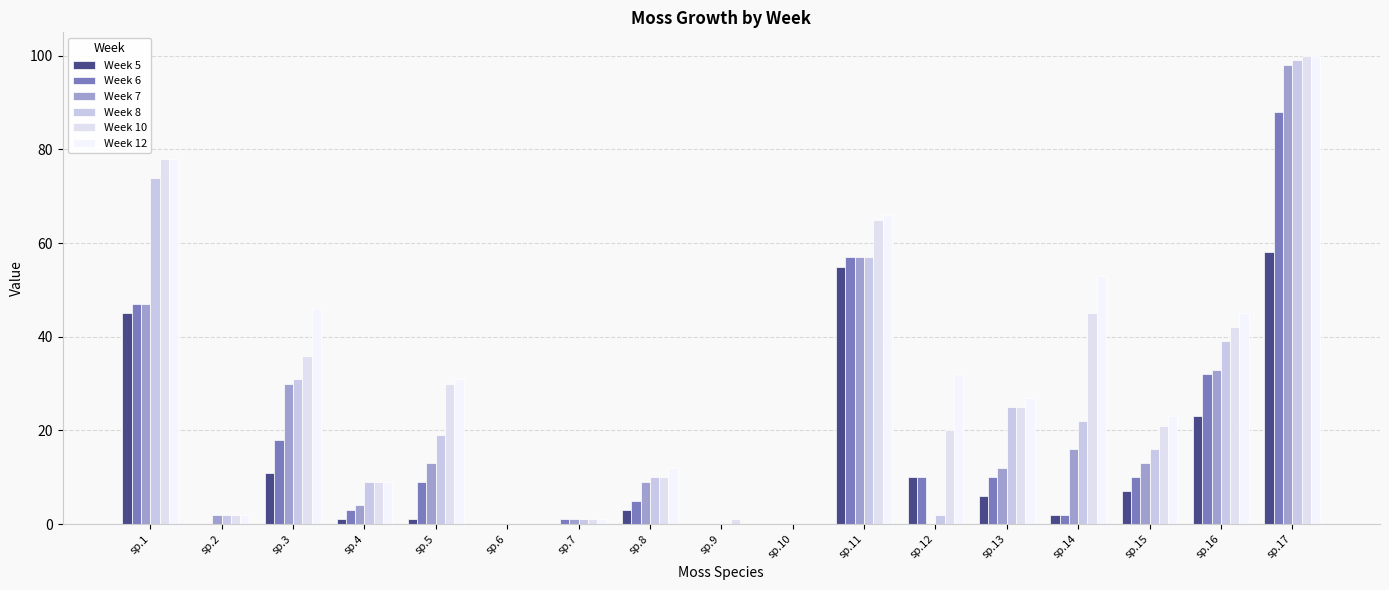

Are the bars horizontal?

No